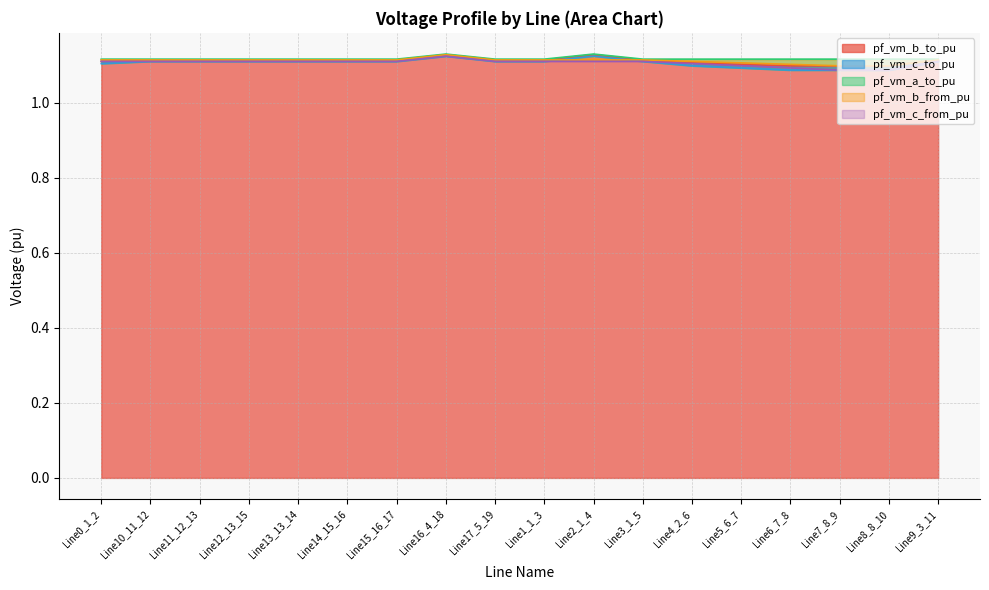

Which has a higher value, Line7_8_9 or Line12_13_15?

Line12_13_15